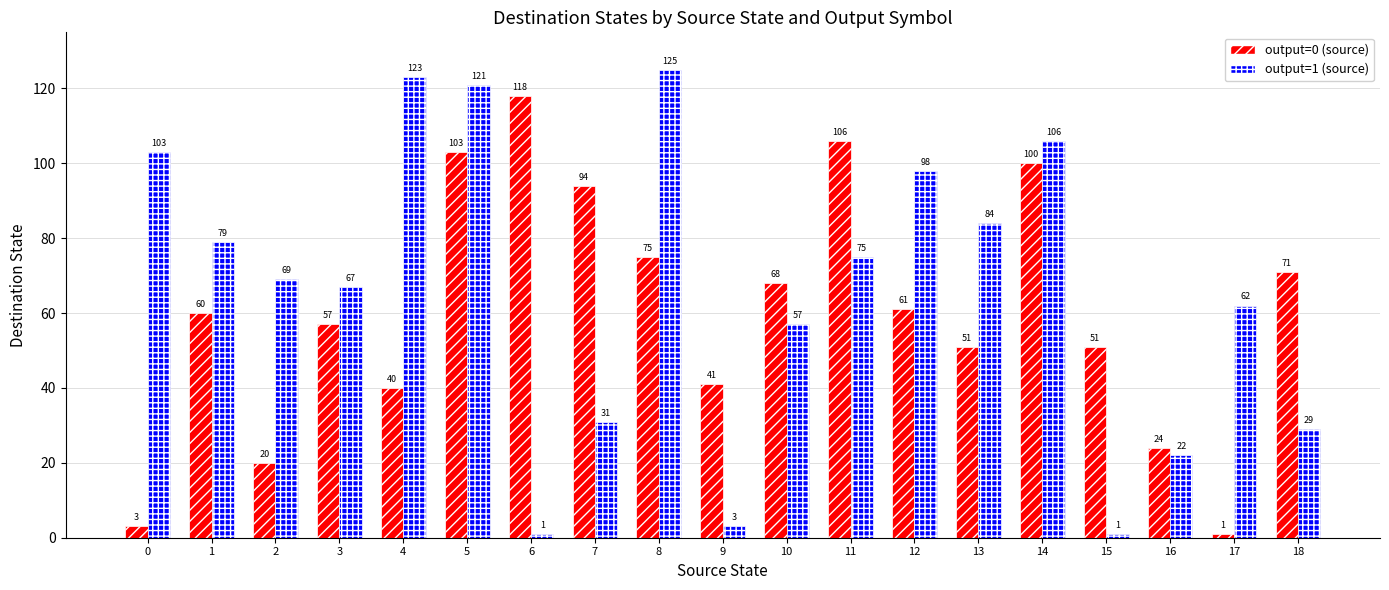

Reading right to left, extract all data points from this chart.

output=0 (source): 71	1	24	51	100	51	61	106	68	41	75	94	118	103	40	57	20	60	3
output=1 (source): 29	62	22	1	106	84	98	75	57	3	125	31	1	121	123	67	69	79	103